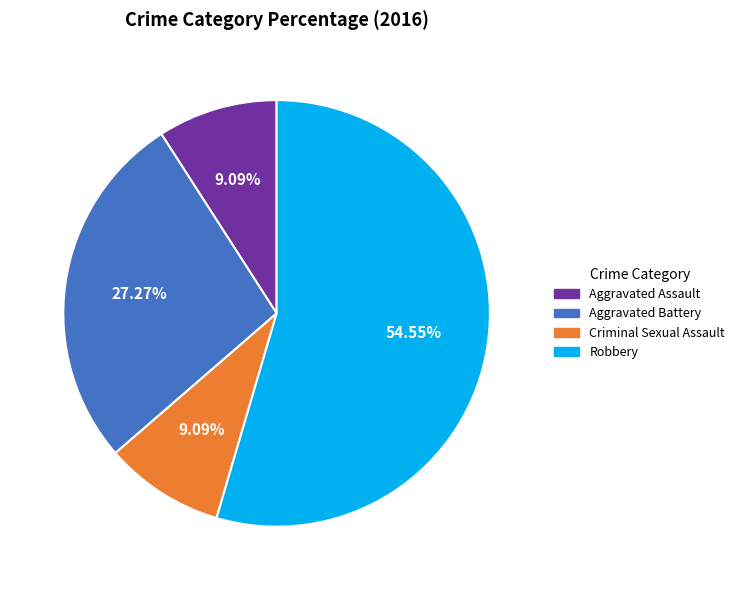

Approximately how many times larger is the value at Aggravated Battery compared to Robbery?

0.5